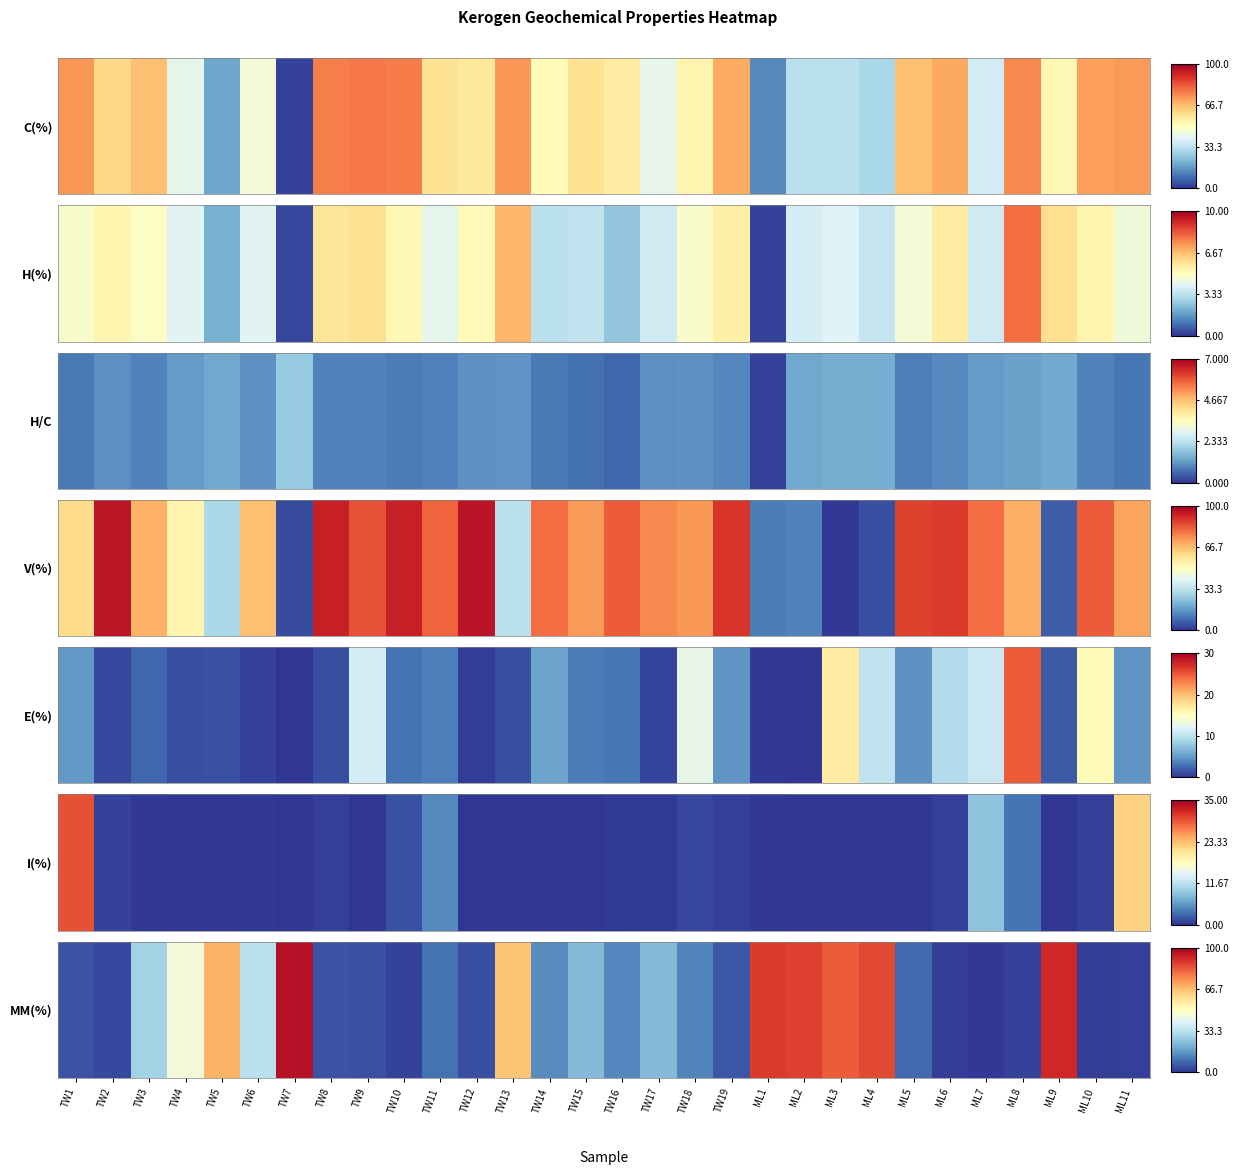

Count the number of categories in the chart.

30